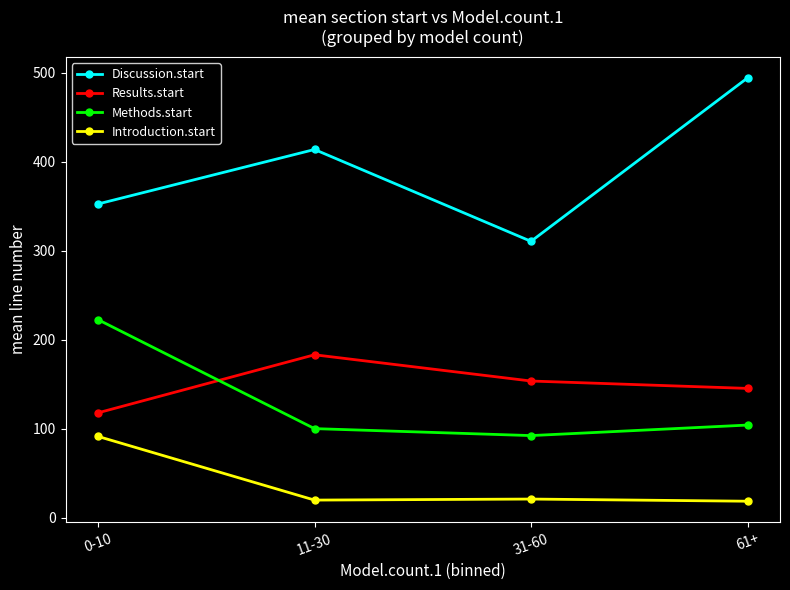

The value of Discussion.start at 11-30 is 178.9. True or false?

False